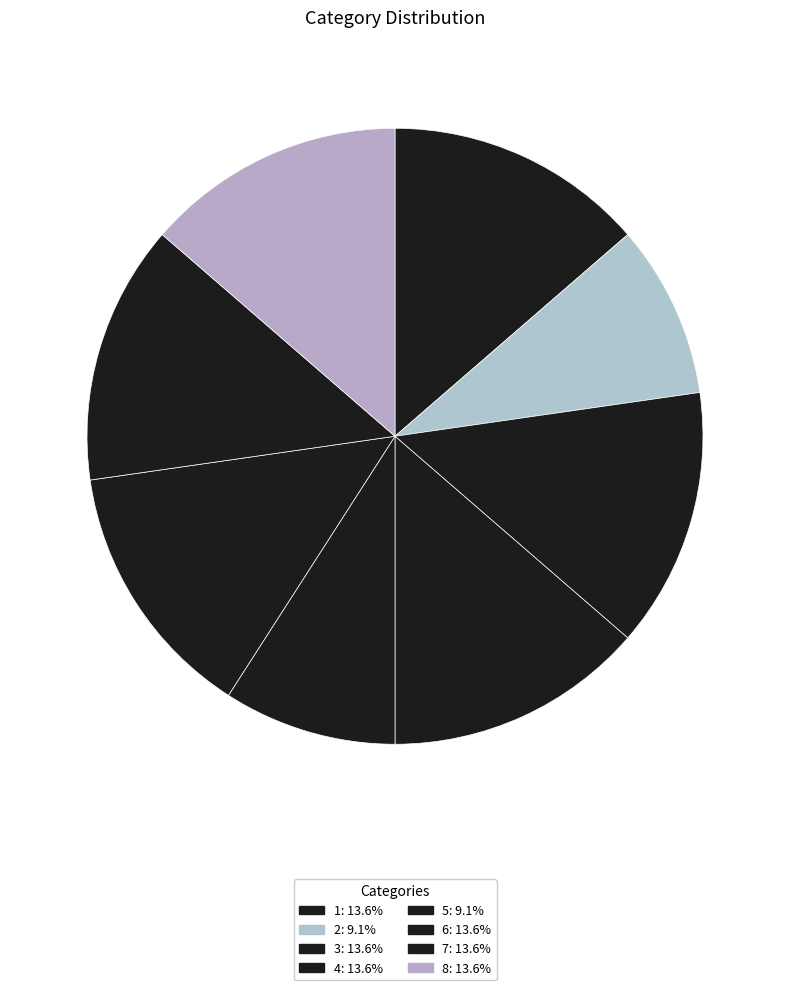

To the nearest percent, what percentage of the pie is 5?

9%